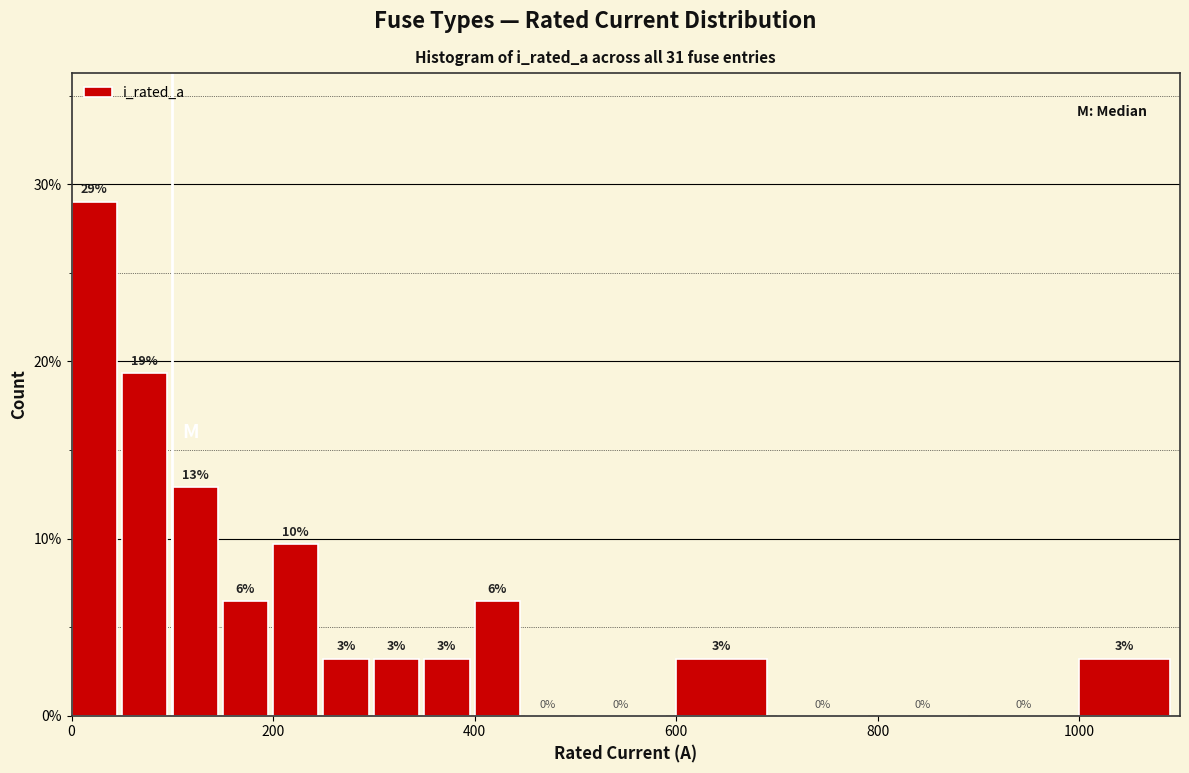

Around what value on the x-axis is the tallest bar? Give the approximate position of its centre, as read against the axis.

20